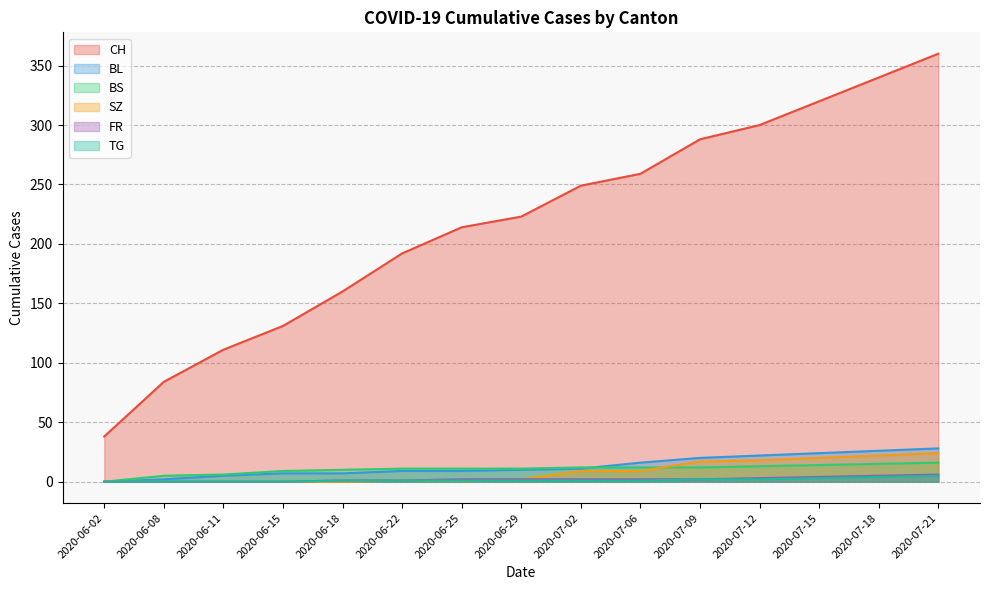

At how many categories does at least one series exceed 13?

15